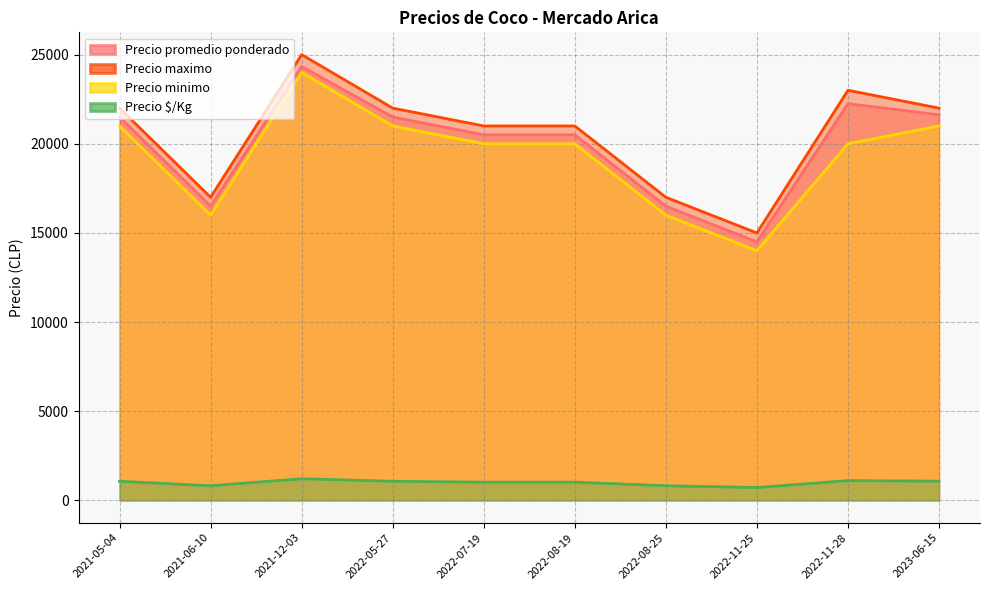

Which category has the lowest value in the Precio minimo series?

2022-11-25